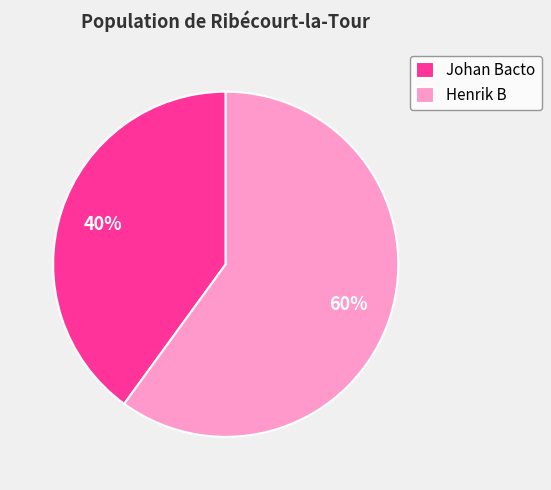

Count the number of slices in the pie.

2